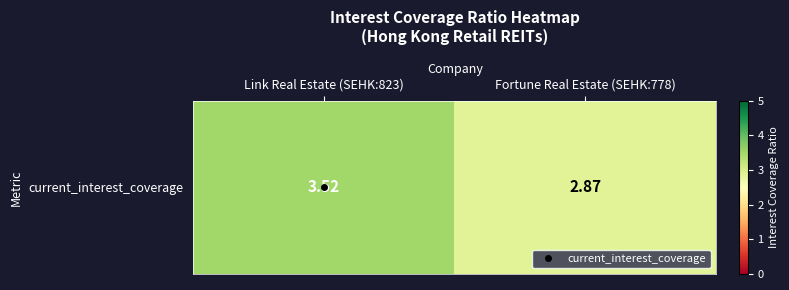

How many data points are less than 3?

1